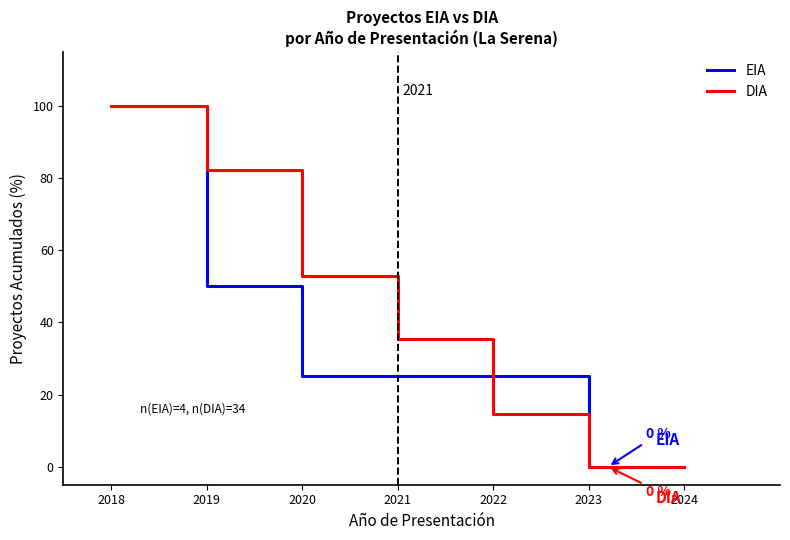

Which category has the highest value in the EIA series?

2018